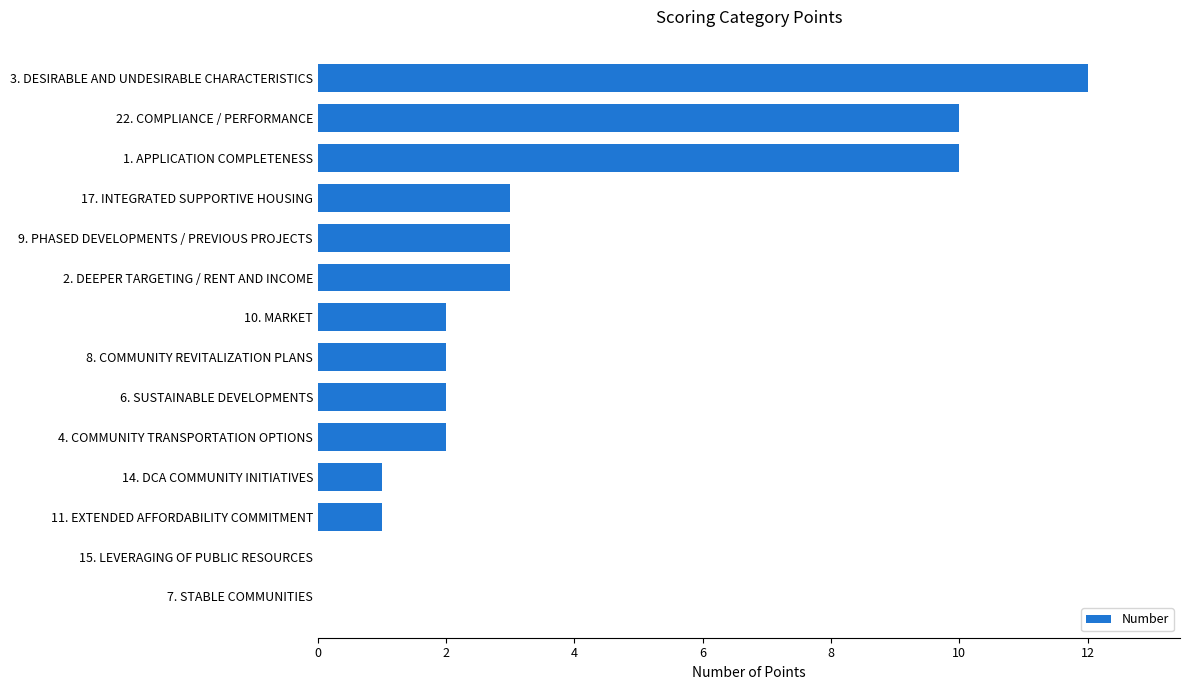

Which label corresponds to the largest value in the chart?

3. DESIRABLE AND UNDESIRABLE CHARACTERISTICS